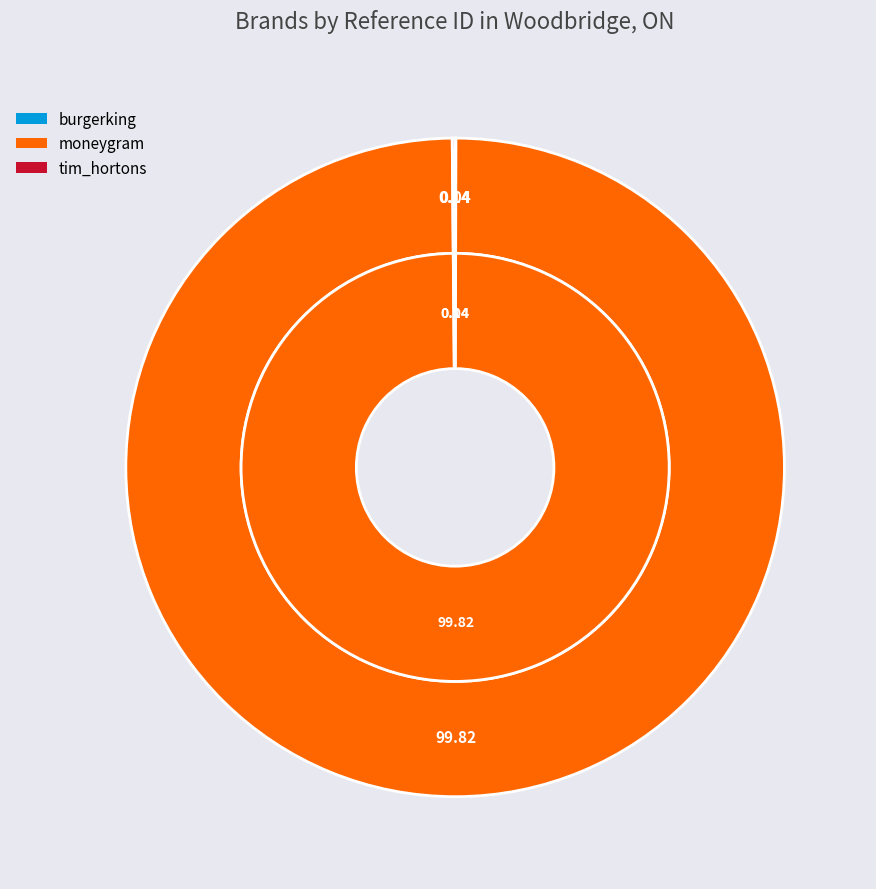

Which slice represents more than half of the pie?

moneygram